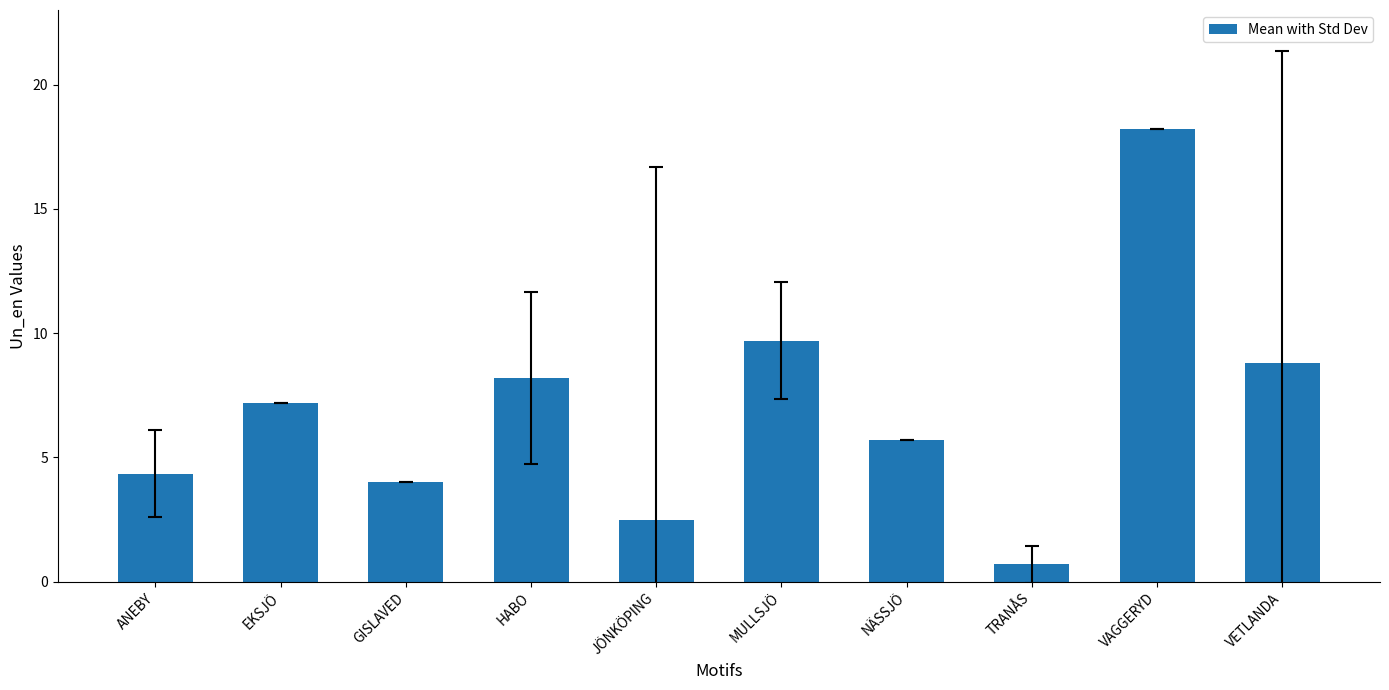

Count the number of data series in this chart.

1